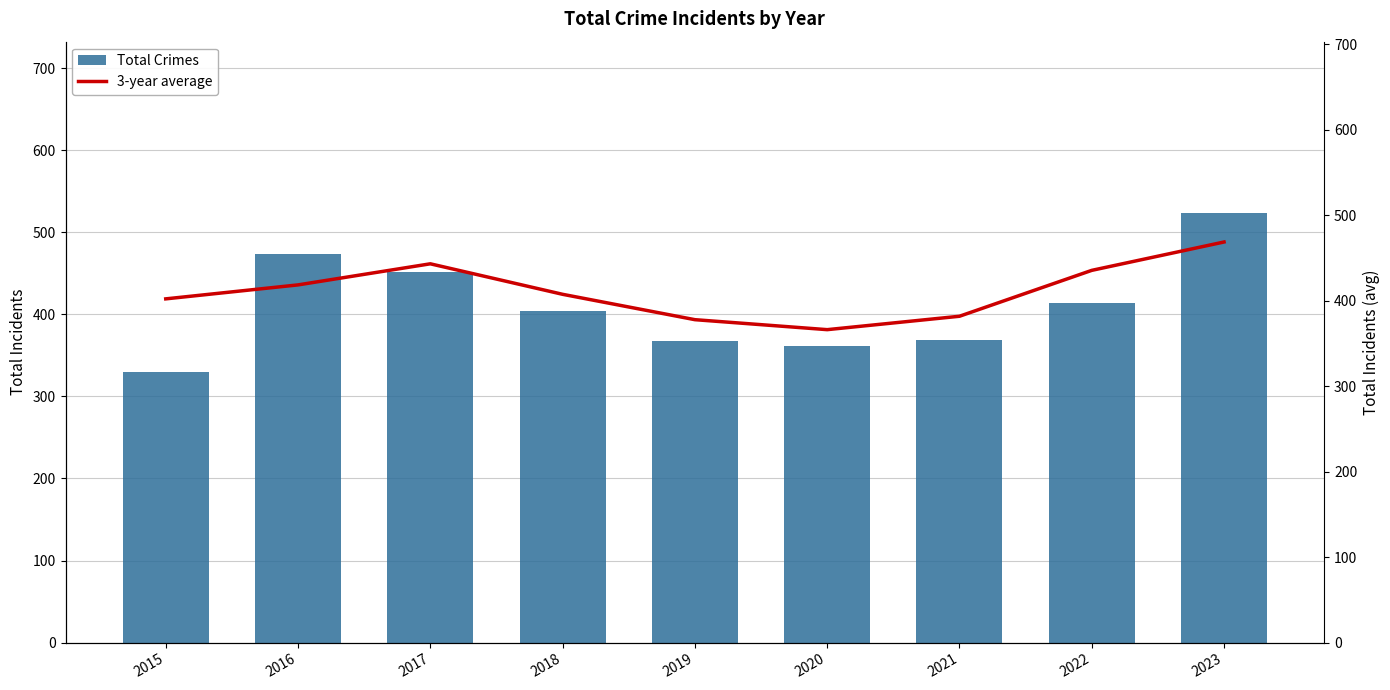

How many data points in Total Crimes are less than 404?

4